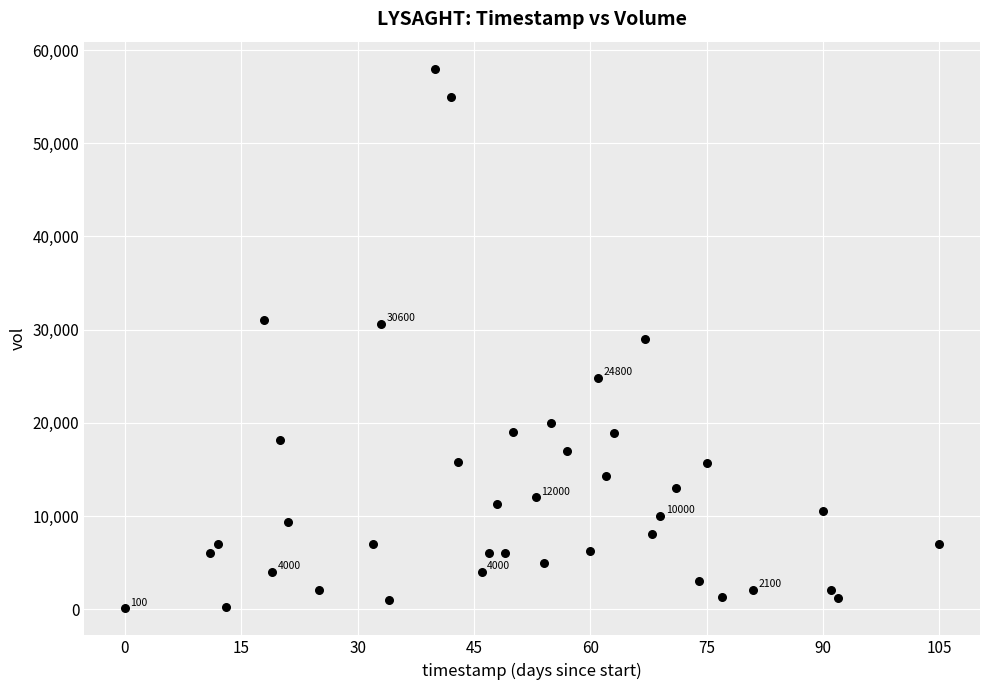

What is the range of X values (max minus min)?

105